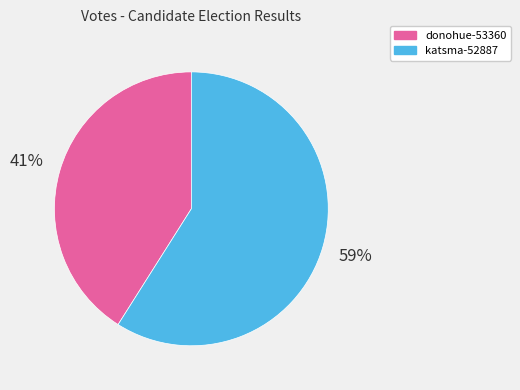

To the nearest percent, what percentage of the pie is katsma-52887?

59%